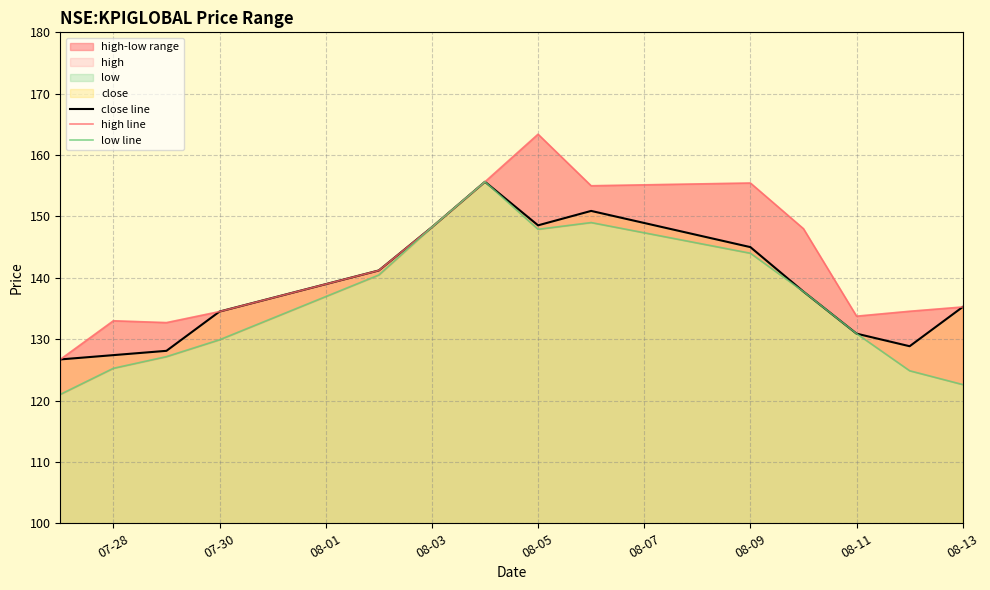

What is the highest value of the close line series?

155.7